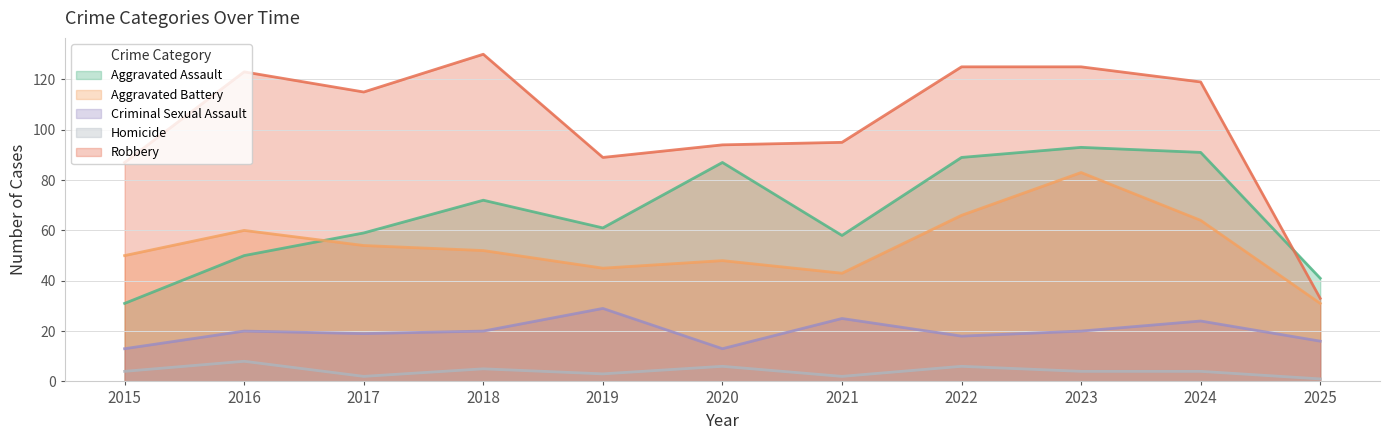

The Homicide series shows 0 at 2025. True or false?

False